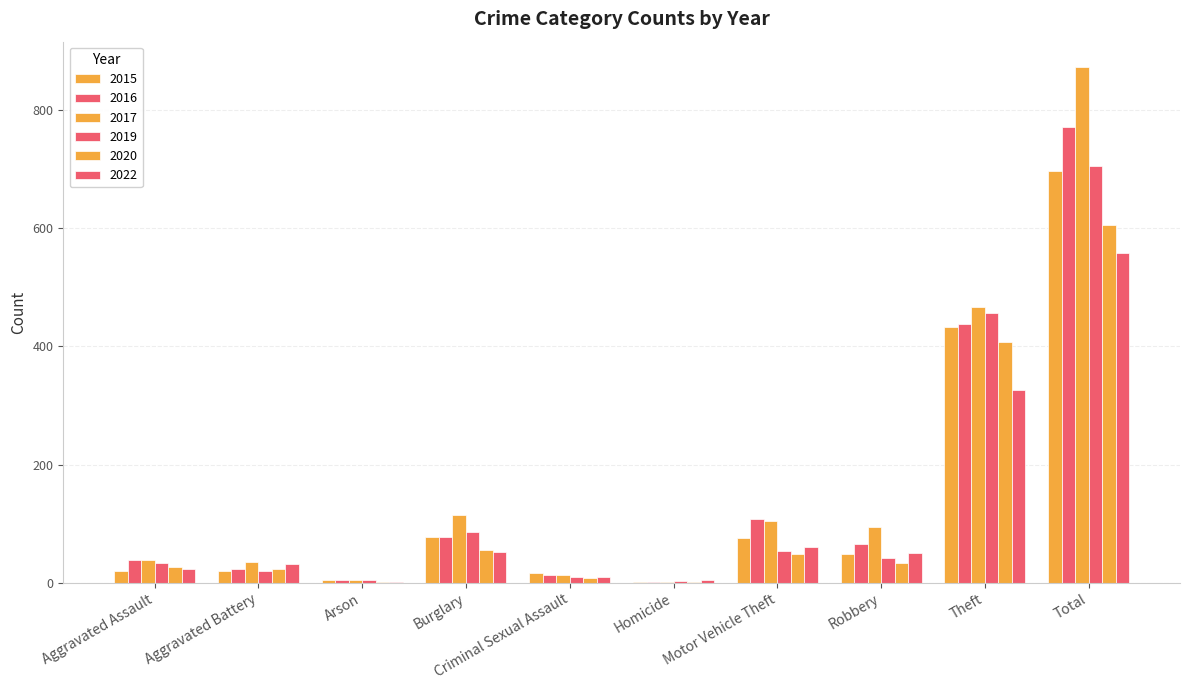

Count the number of categories in the chart.

10